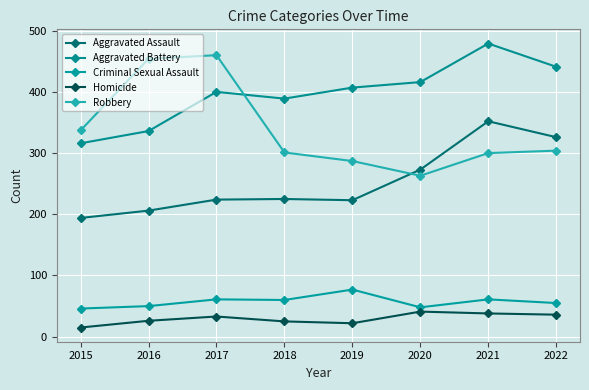

True or false: Robbery and Homicide intersect in this chart.

False